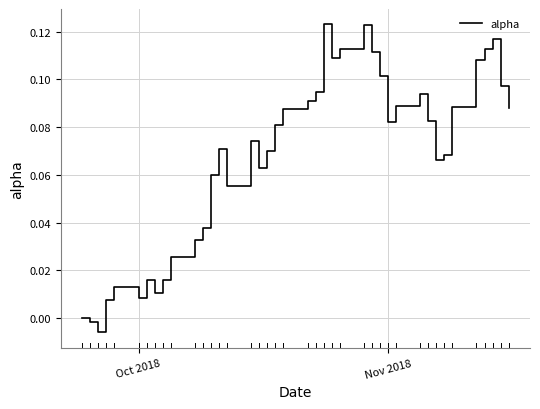

How many lines are shown in the chart?

1